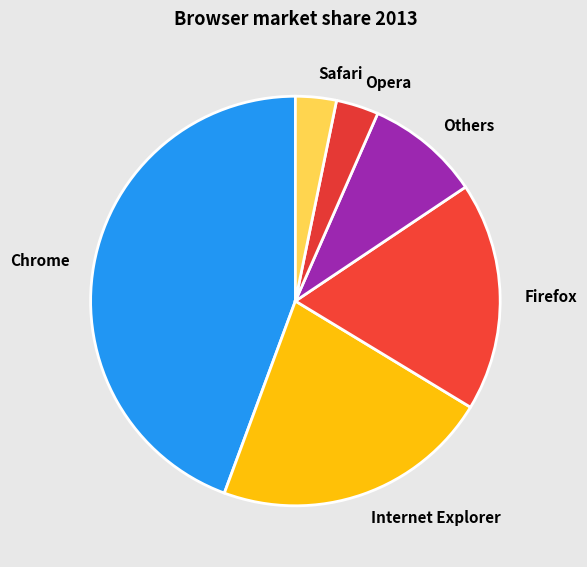

True or false: Firefox accounts for 18% of the total.

True